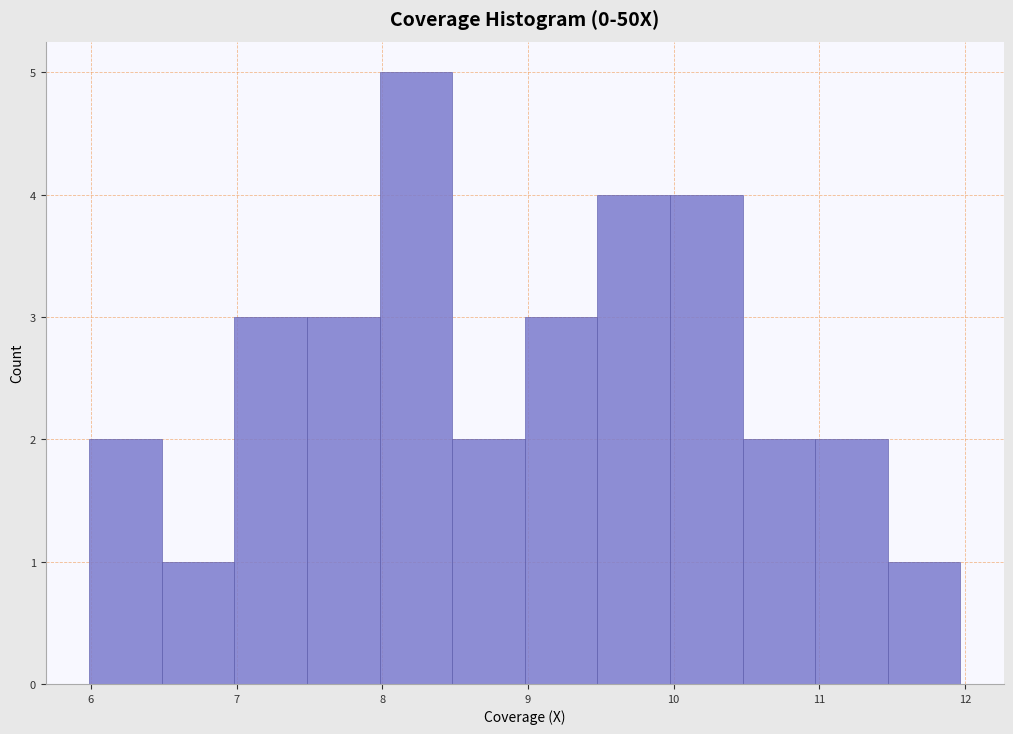

Which range on the x-axis has the tallest bar?

8.0 to 8.5